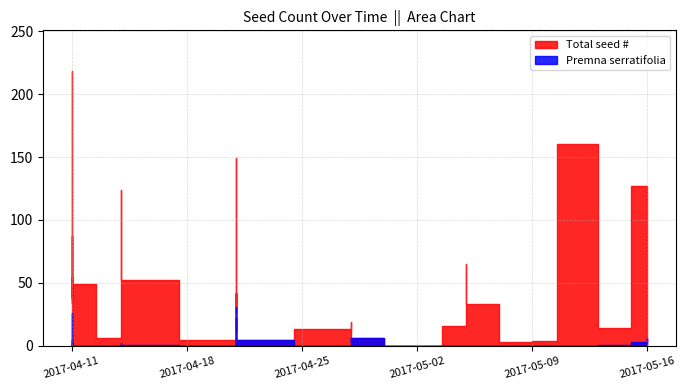

Between 2017-05-02 and 37, which series saw the biggest shift?

Total seed #